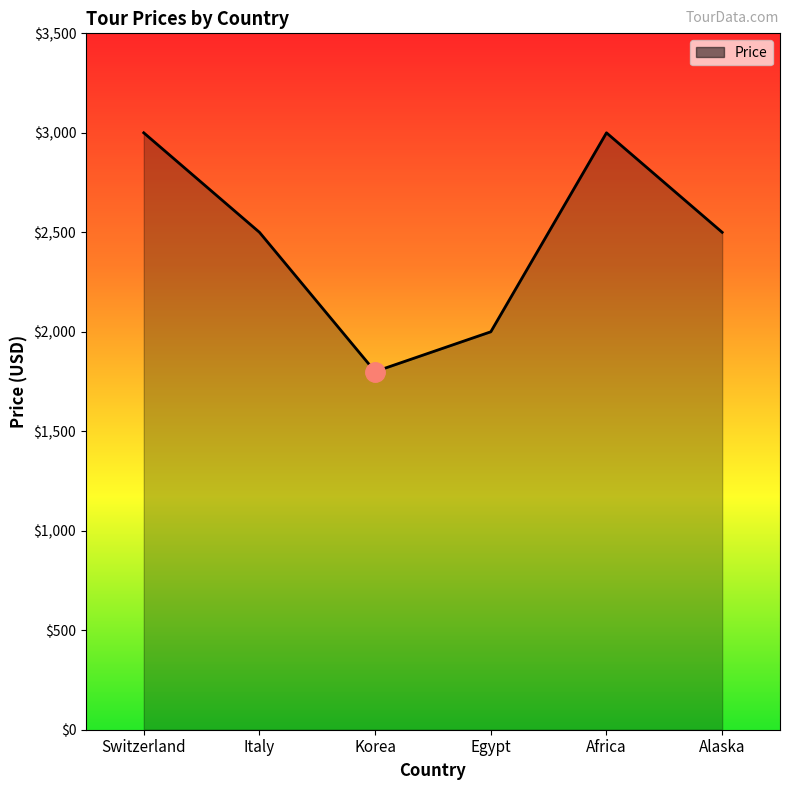

What is the difference between the maximum and minimum values?

1200